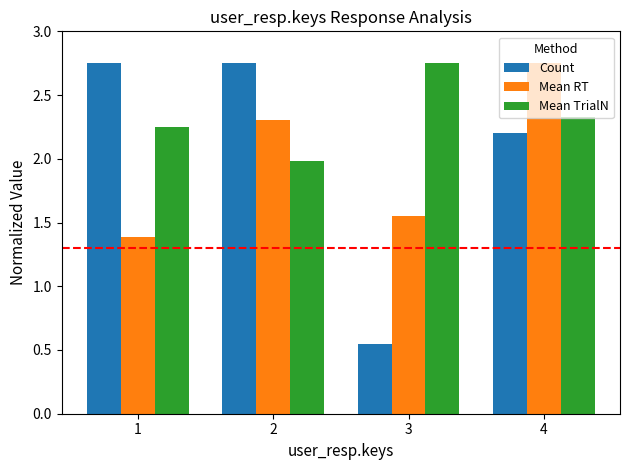

Rank the series at 1 from highest to lowest value.

Count, Mean TrialN, Mean RT